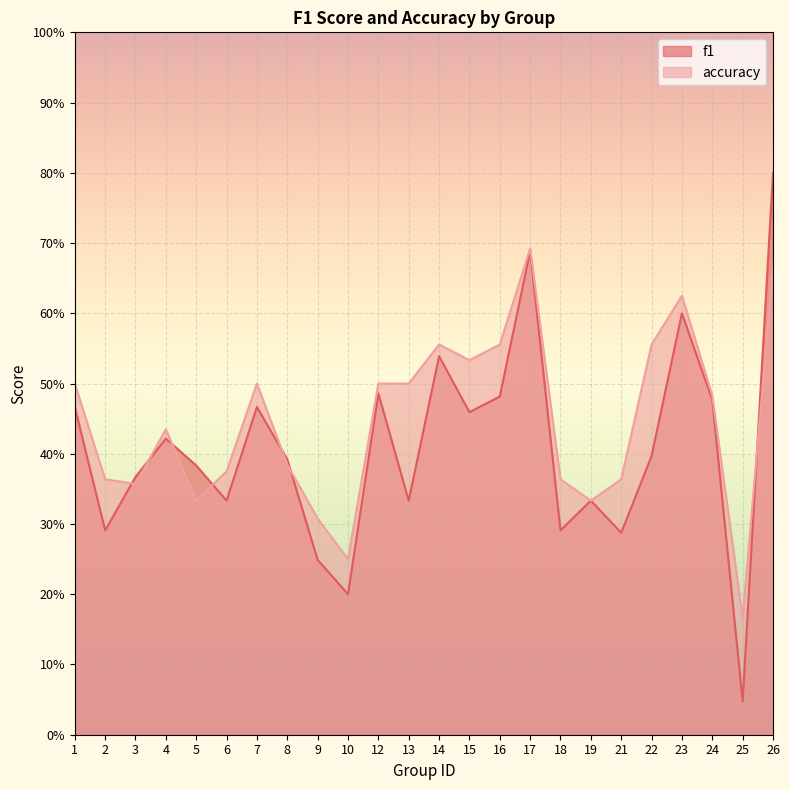

What is the value of the f1 point at the 21st from the left?

0.6